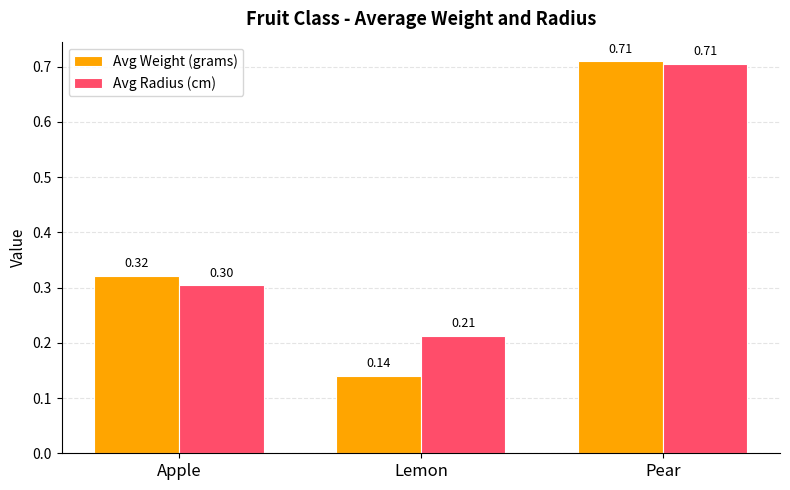

Is the value of Avg Radius (cm) at Pear greater than the value of Avg Weight (grams) at Lemon?

Yes